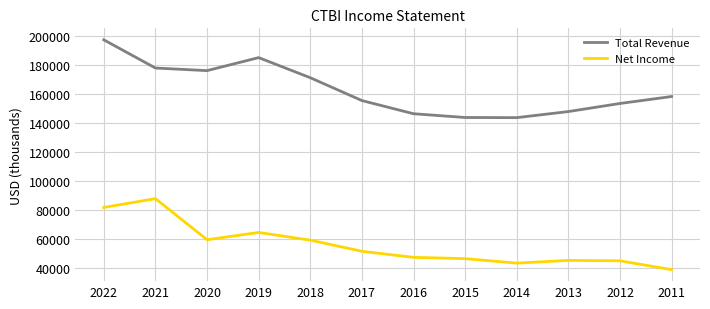

What is the total value across all series at 2021?

266100